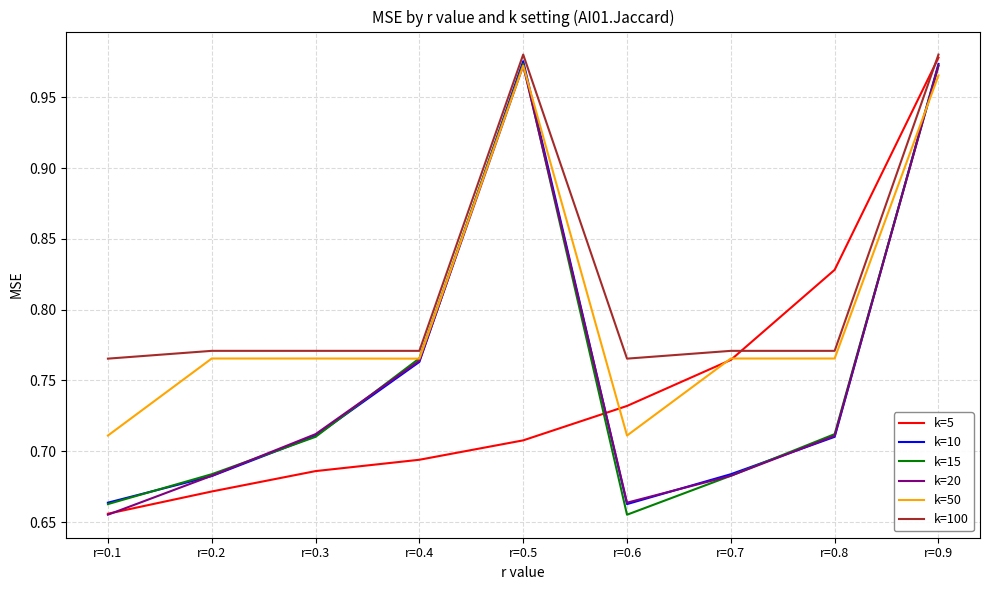

Where is k=5 nearest to the value 0?

r=0.1